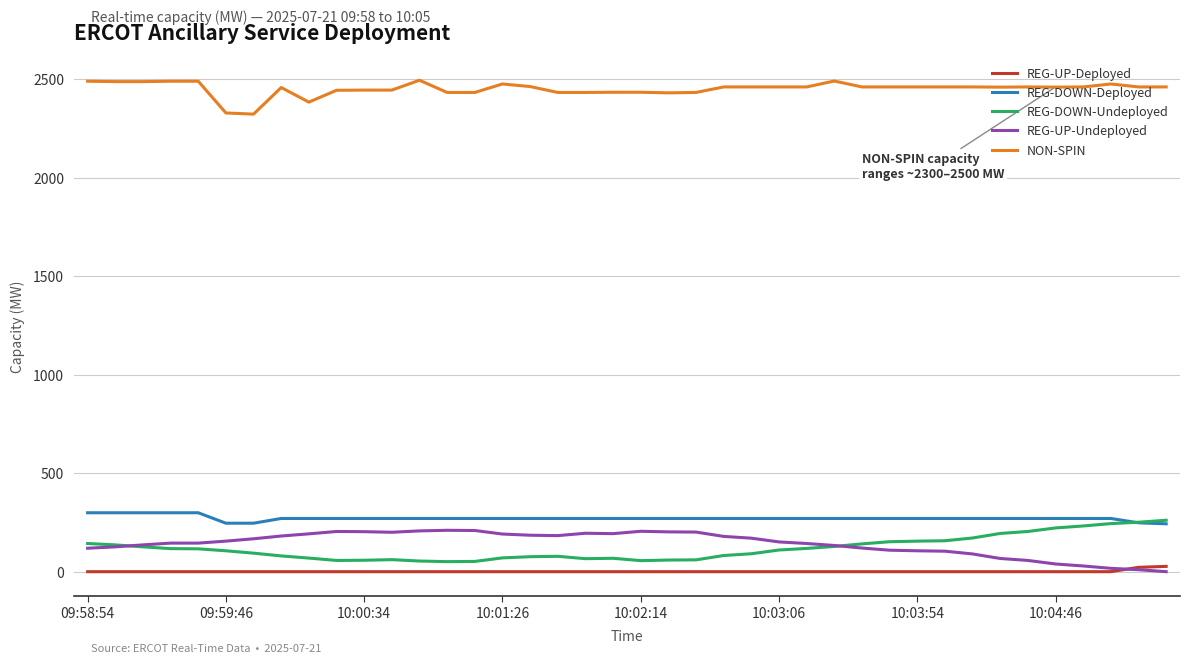

True or false: NON-SPIN and REG-UP-Undeployed intersect in this chart.

False